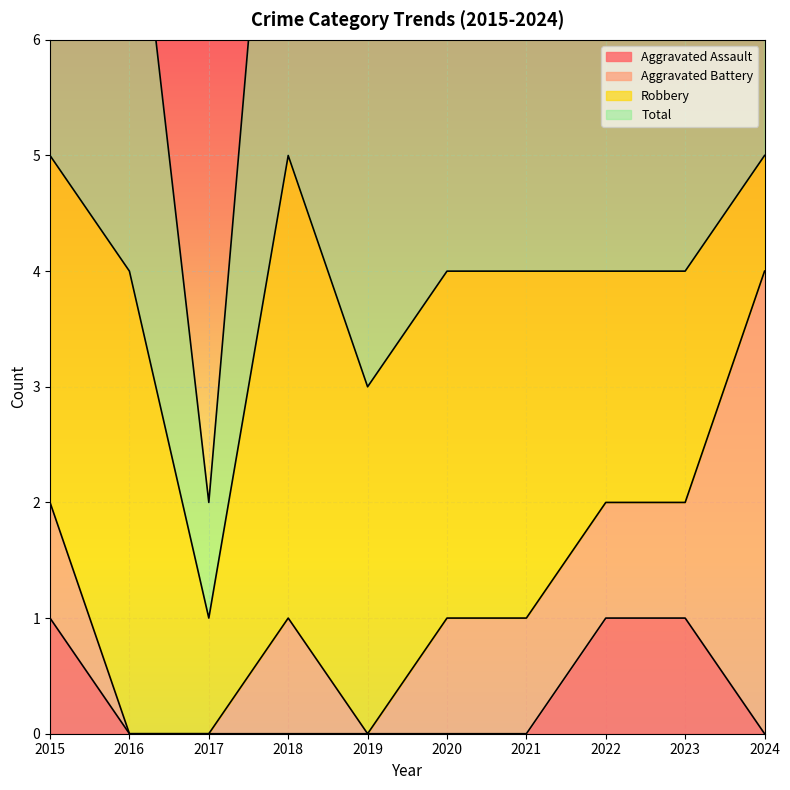

What value does the Total series have at 2021?

4